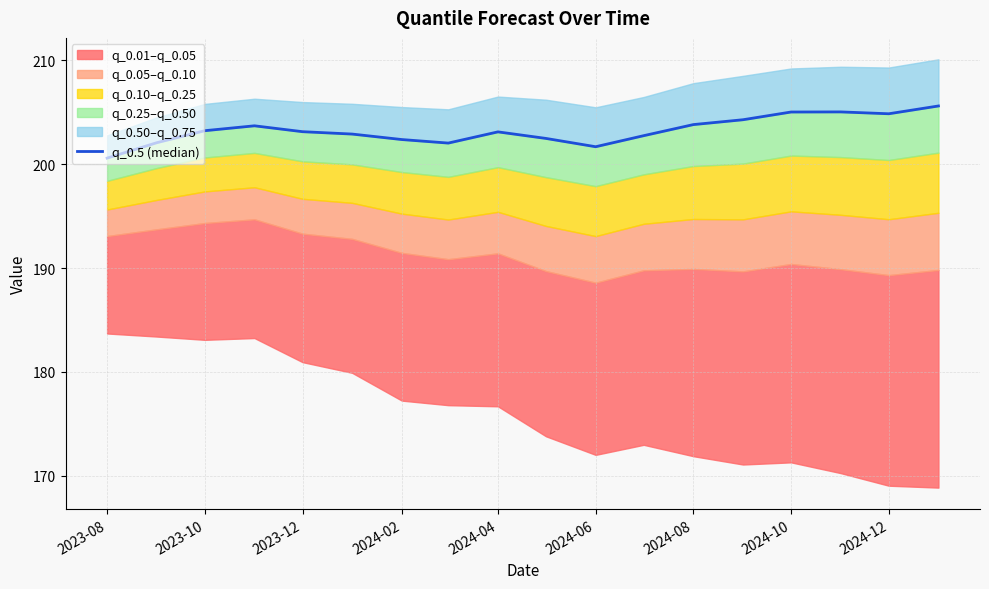

How many interior local valleys (lower than both neighbors) does the data have?

3